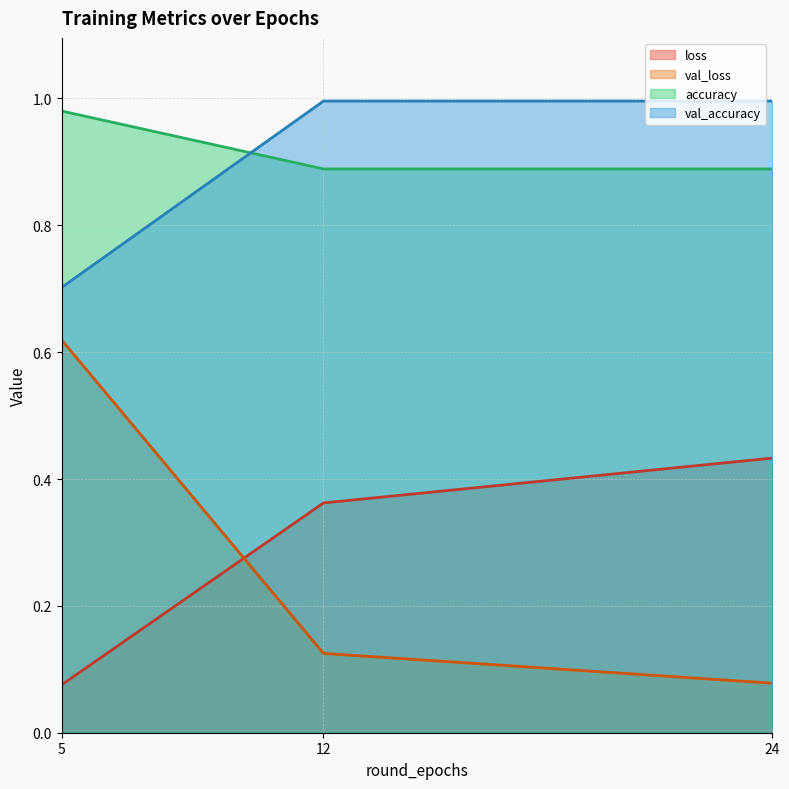

What is the value of the val_loss point at the 1st from the left?

0.6